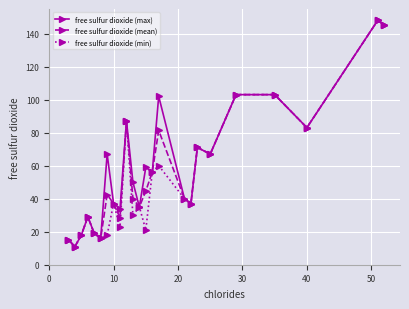

What is the maximum value for free sulfur dioxide (mean)?

148.0